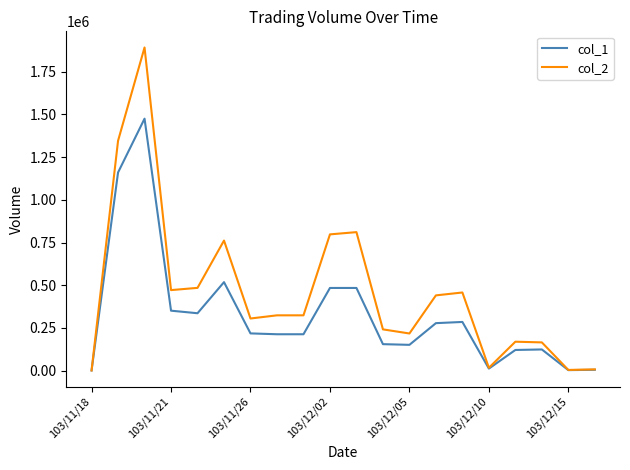

Rank the series by their average value, from lowest to highest.

col_1, col_2